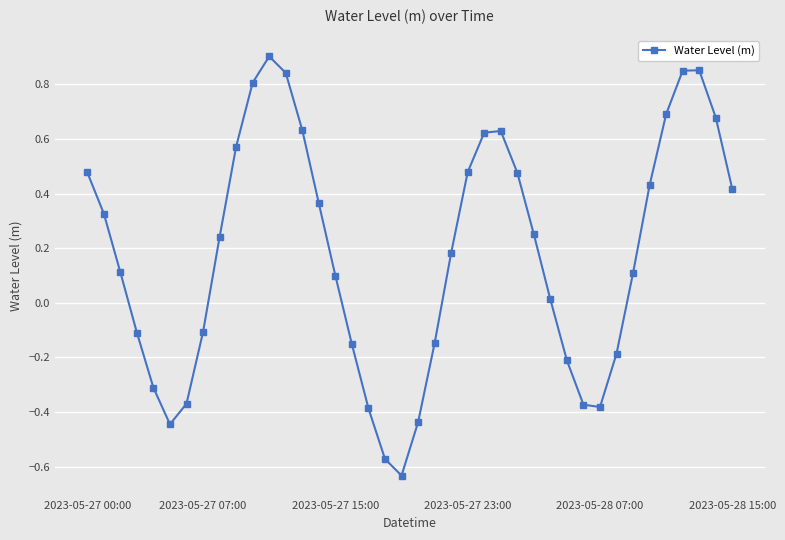

Does the chart display data point markers on the line(s)?

Yes